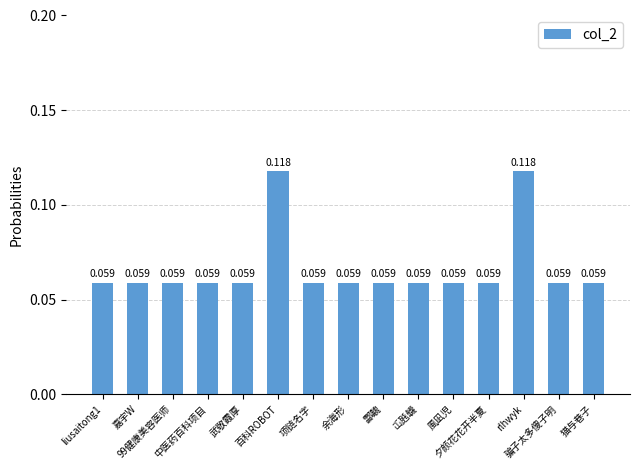

List the labels in order of value, smallest first.

liusaitong1, 嘉宇W, 99健康美容医师, 中医药百科项目, 武敬霞厚, 项链名字, 余海形, 酃魗, 屲瓲韤, 風凪児, 夕颜花花开半夏, 骗子太多傻子明, 猫与巷子, 百科ROBOT, rlhwyk